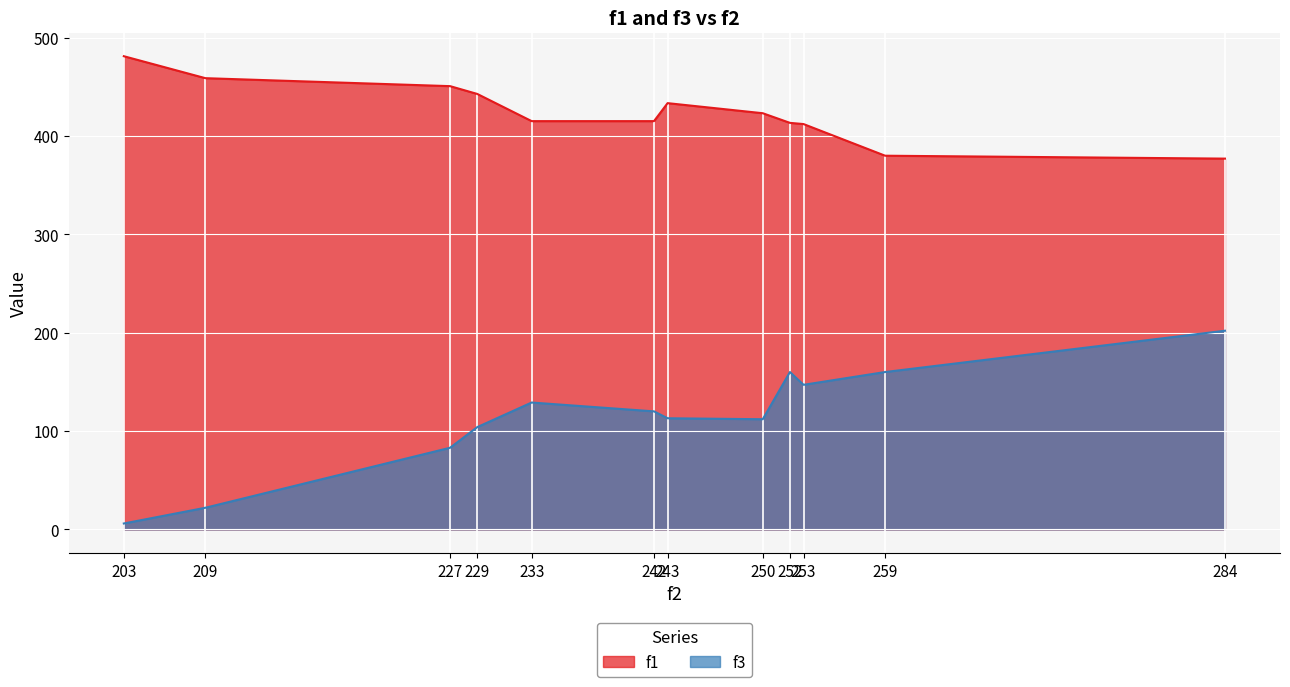

Is it true that f3 equals 83.0 at 227?

True